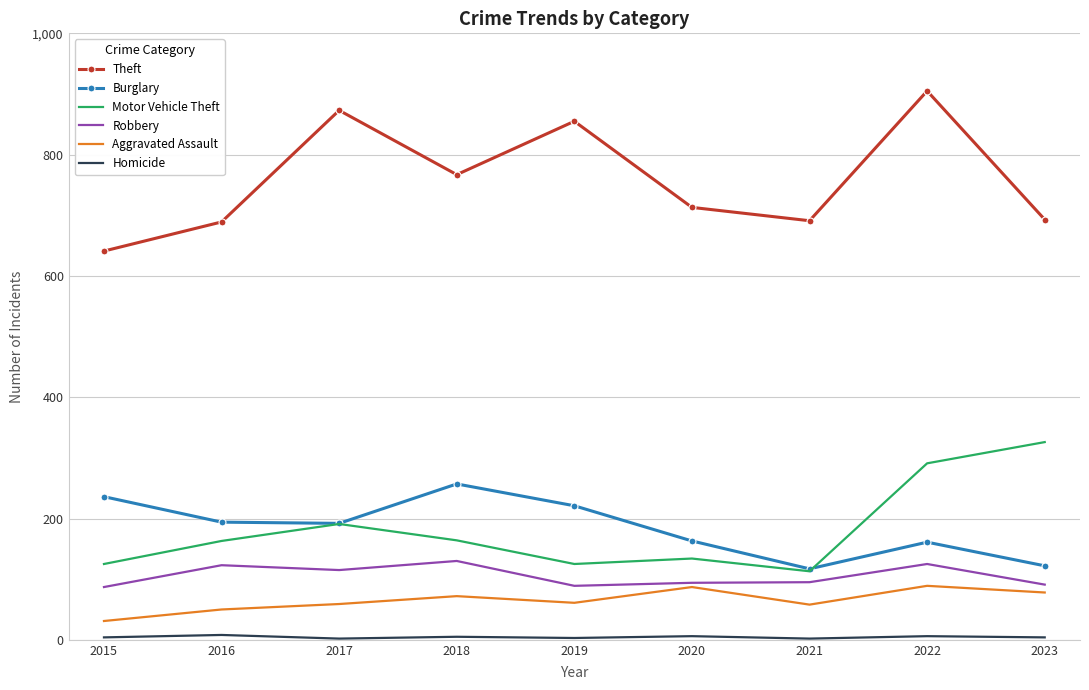

Which series has the widest spread of values?

Theft